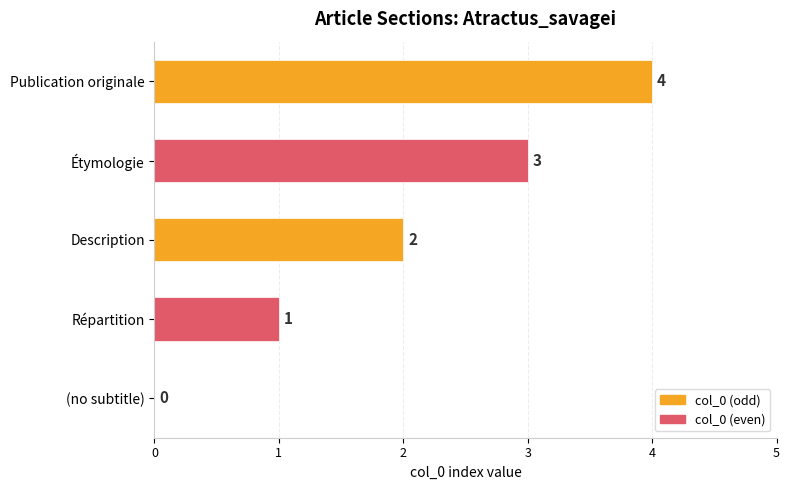

At which label is the value closest to 2?

Description